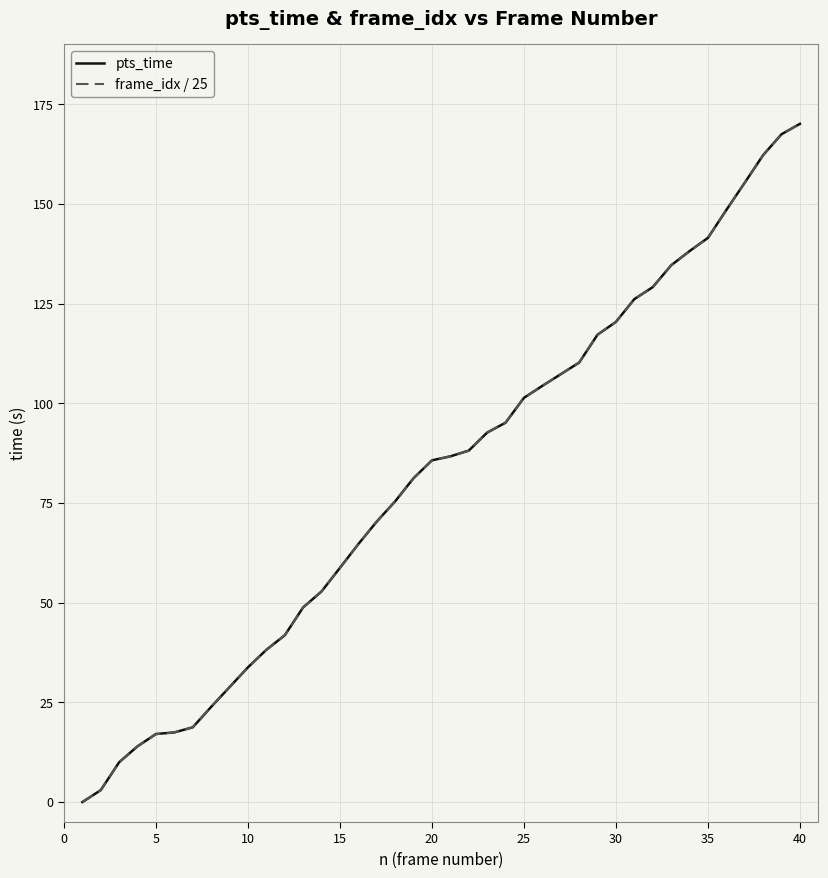

What is the sum of all pts_time values?

3282.0